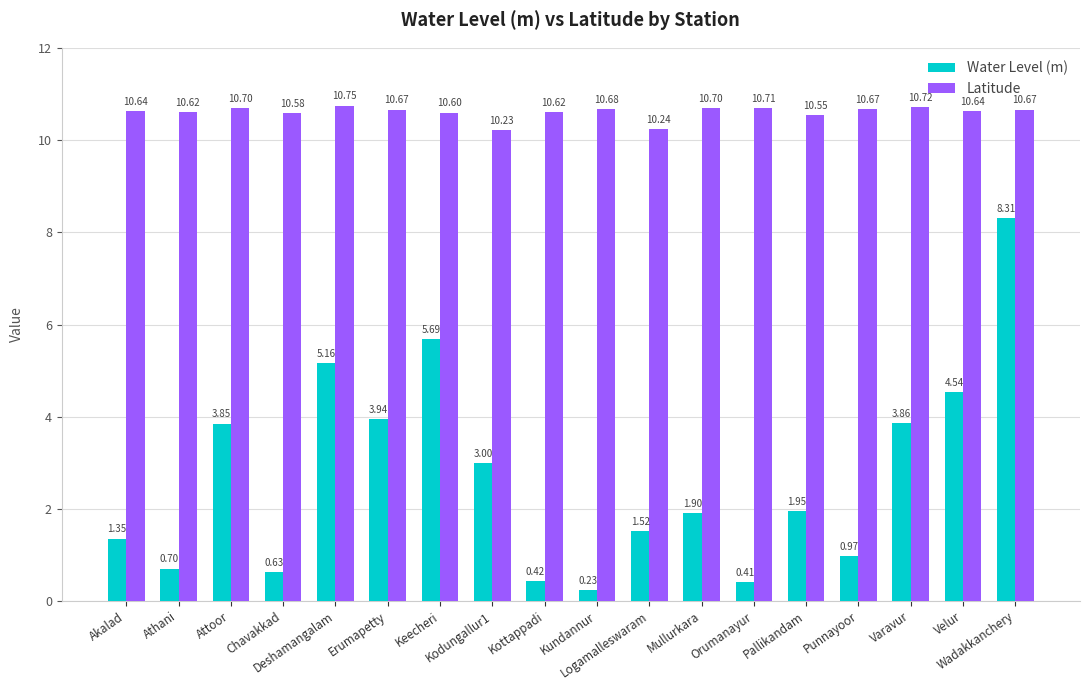

Are the bars grouped side by side (vs. stacked)?

Yes